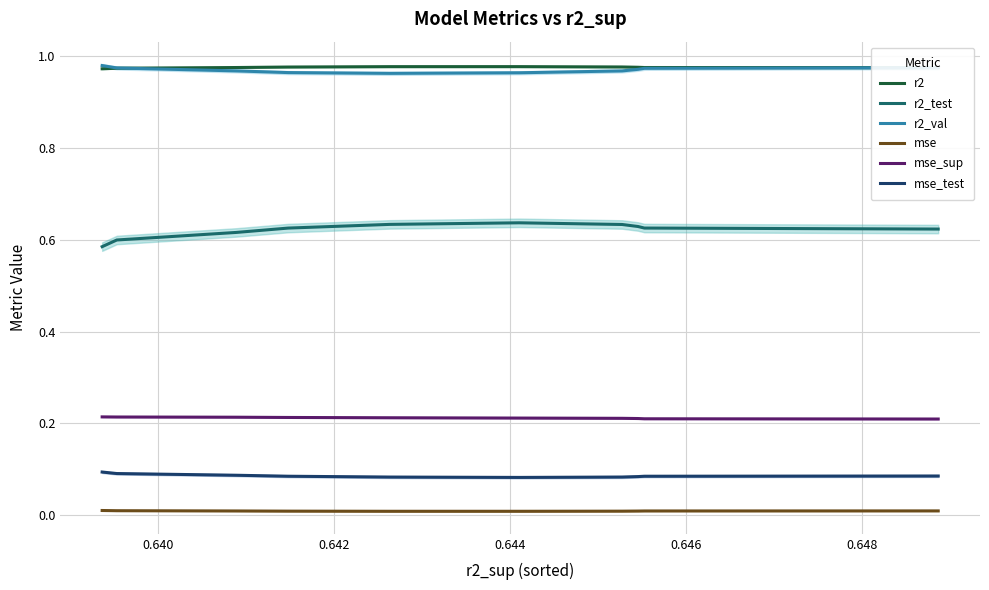

What is the lowest value of the r2 series?

1.0